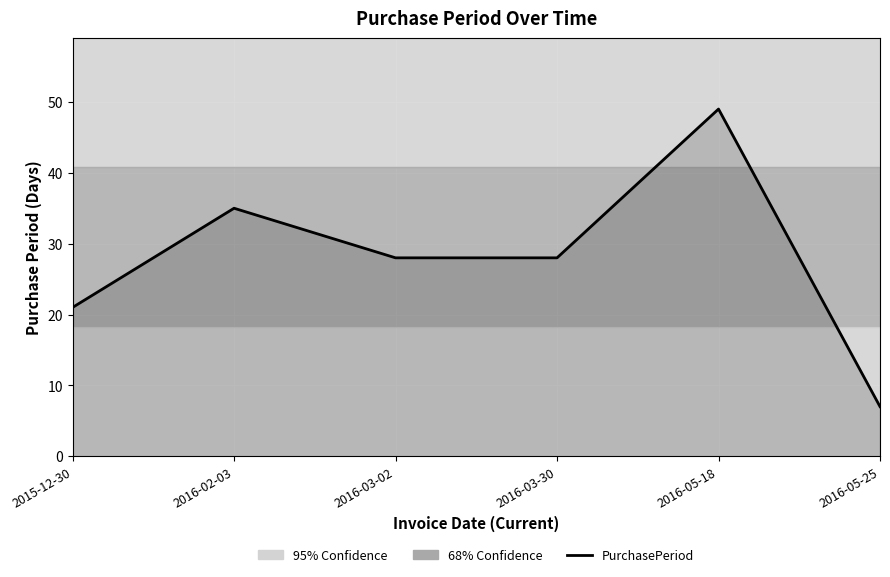

How many values are below 28?

2